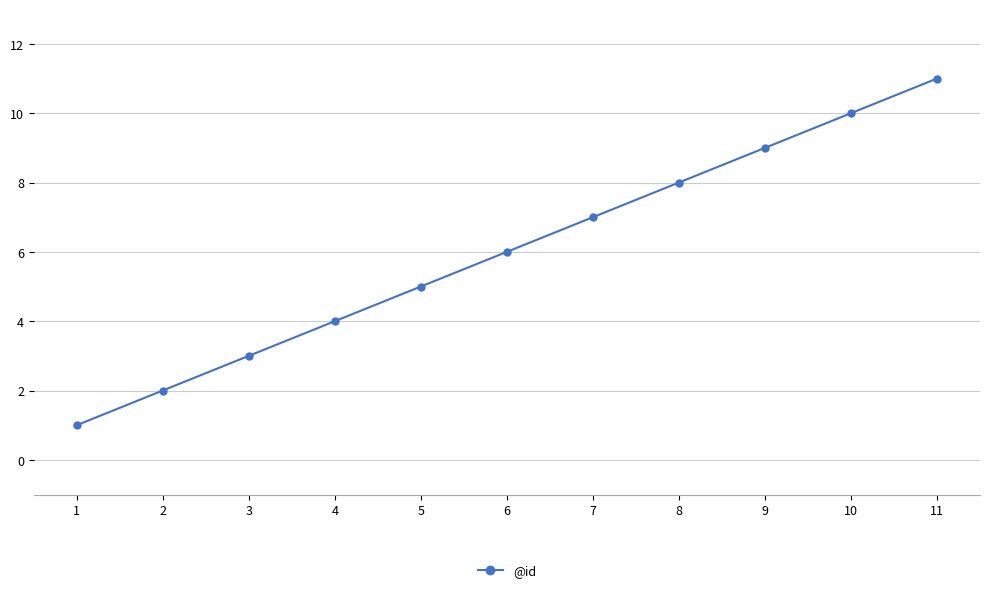

Approximately how many times larger is the value at 5 compared to 10?

0.5